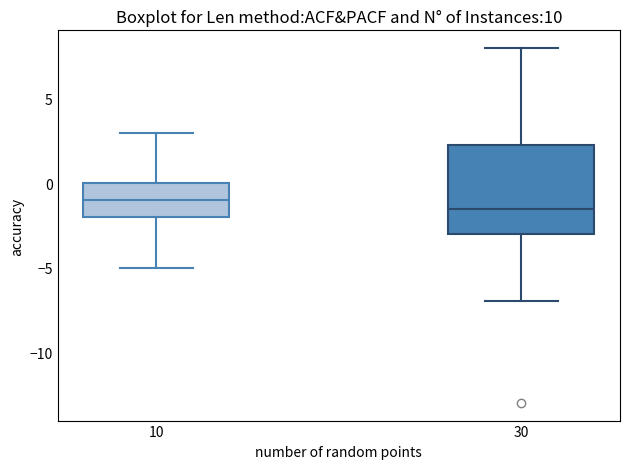

Where does the lower whisker of the box at x = 30 end on the y-axis? The values are not printed on the chart, so give them approximately, as read against the axis.

-7.0